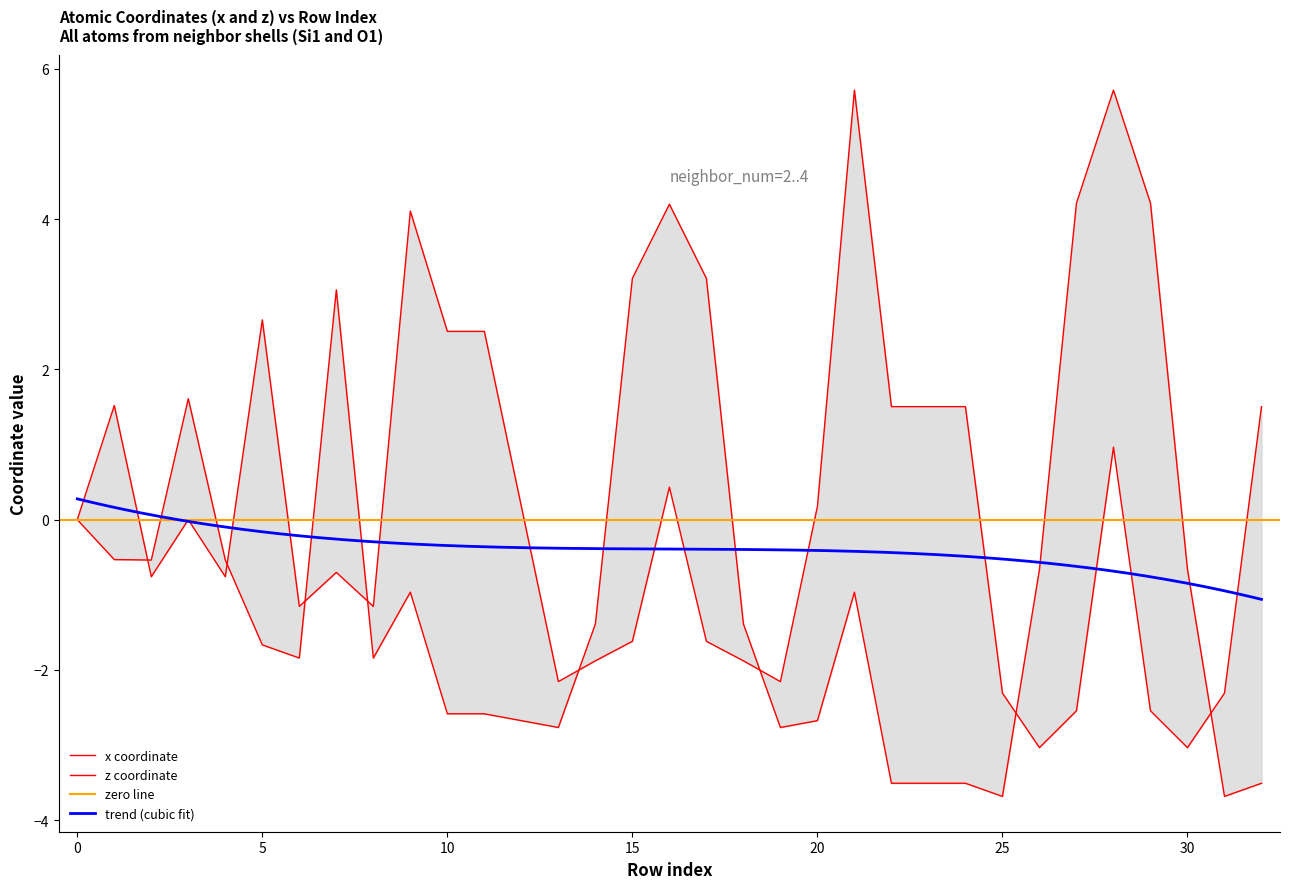

Rank the series by their average value, from lowest to highest.

z, x